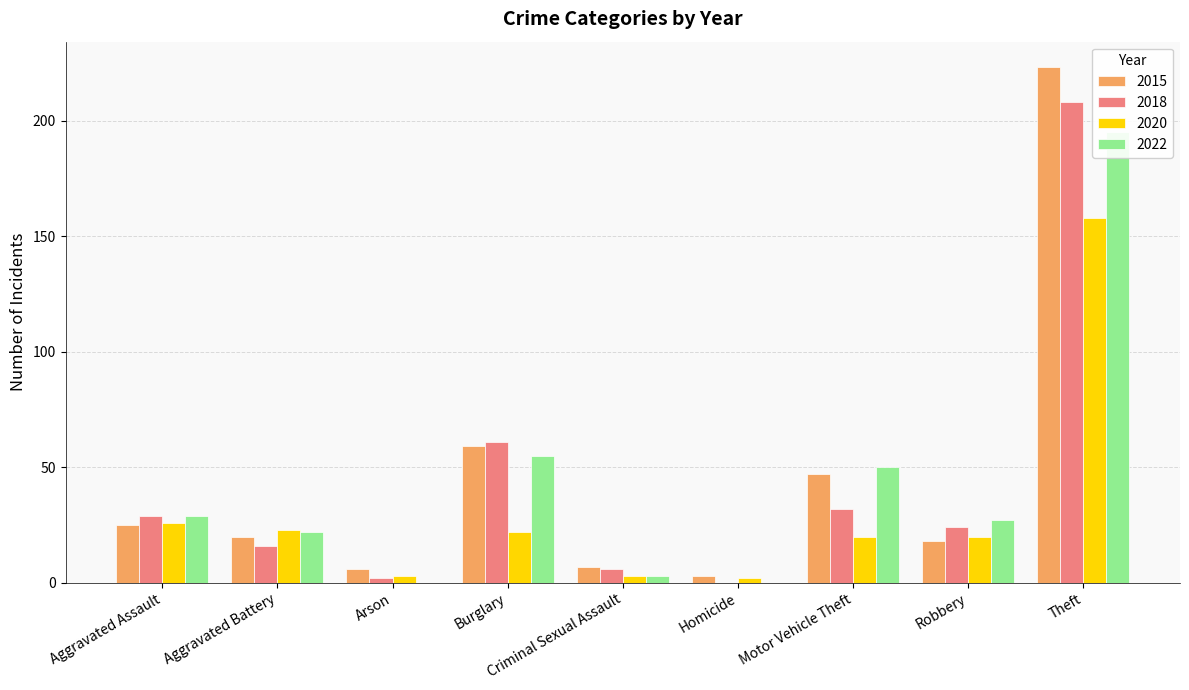

At which label does 2022 reach its peak?

Theft